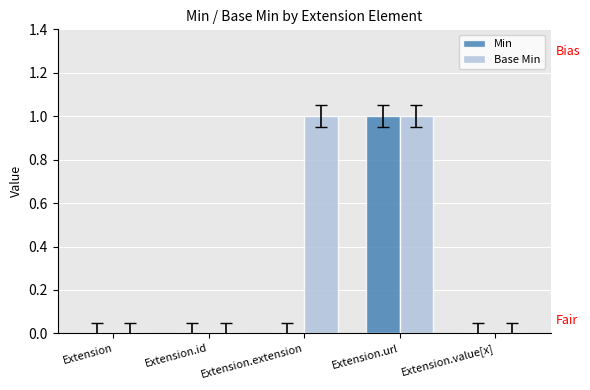

What is the difference between the Min values at Extension.url and Extension?

1